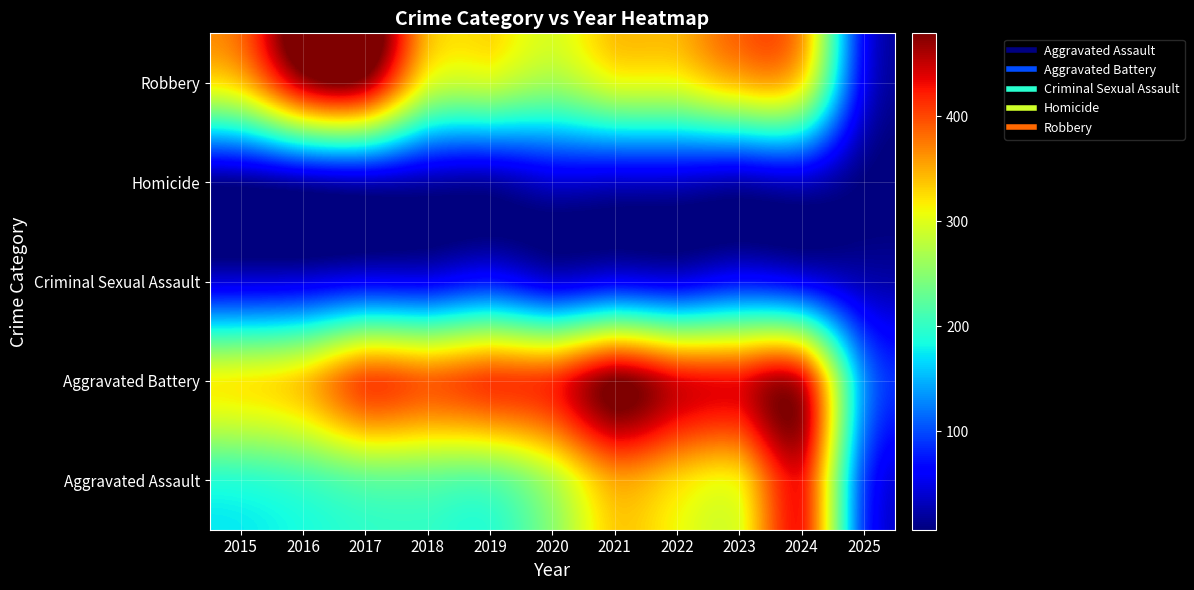

Which label corresponds to the smallest value in the chart?

2025